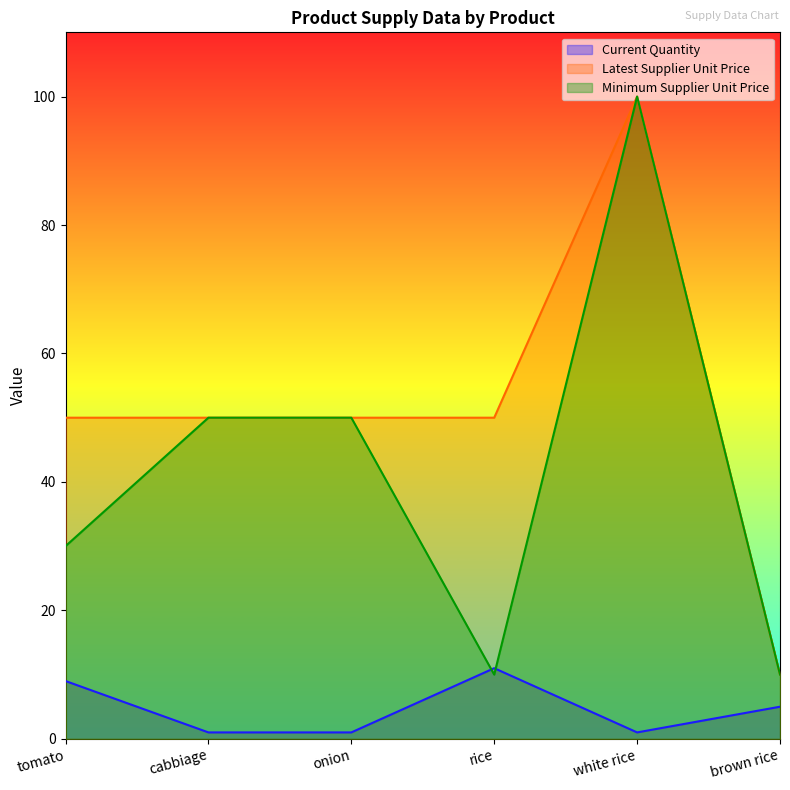

List the series in order of their peak value, highest first.

Latest Supplier Unit Price, Minimum Supplier Unit Price, Current Quantity